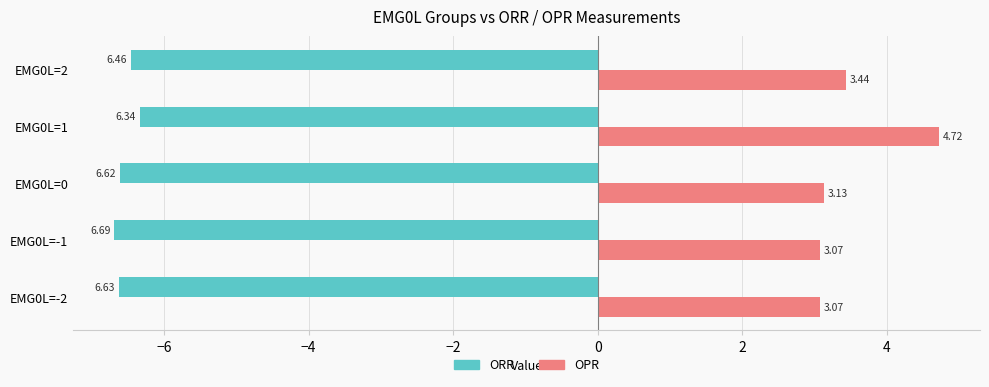

Rank the series by their average value, from highest to lowest.

OPR, ORR